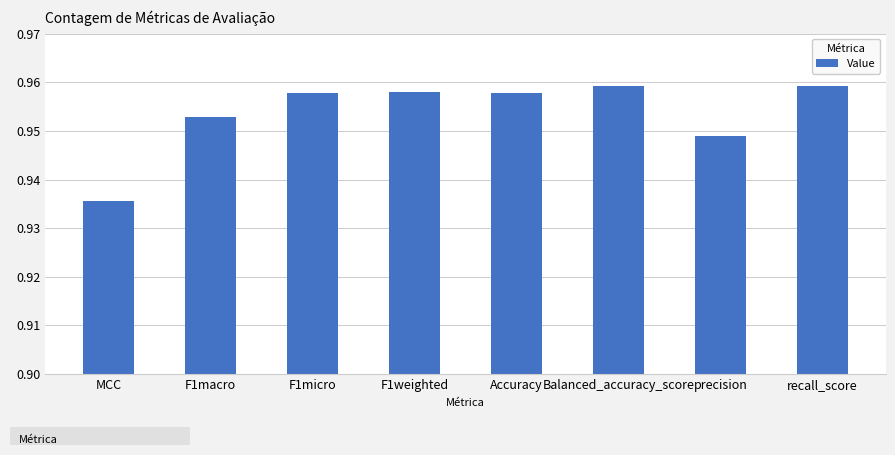

Which category has the lowest value across all series?

MCC